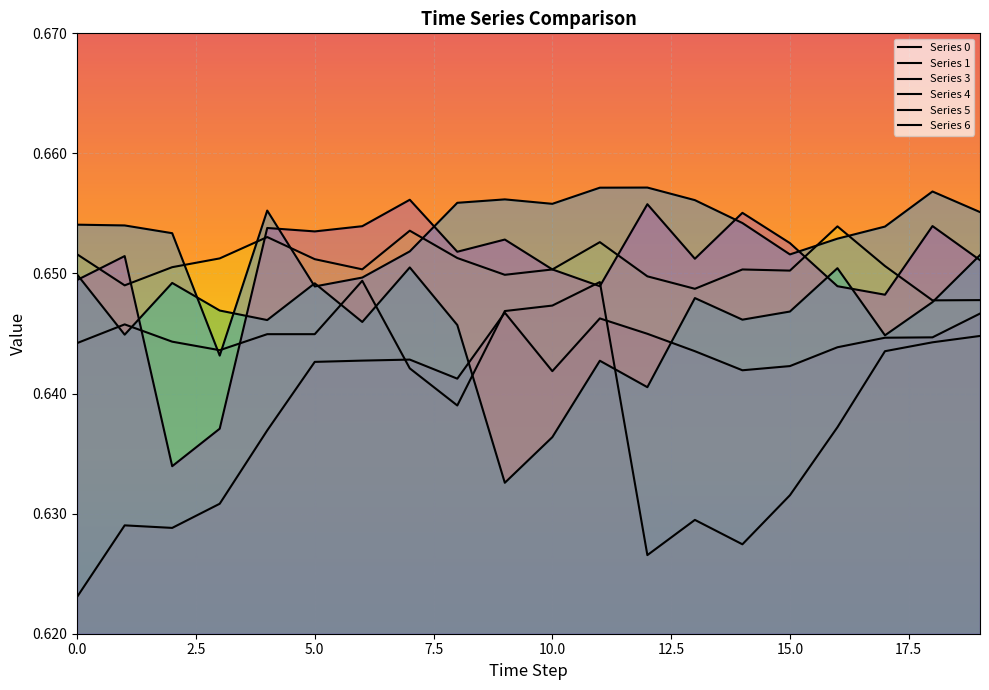

List the labels in order of 5 value, smallest first.

3, 5, 6, 15, 7, 16, 2, 17, 1, 0, 14, 19, 4, 10, 8, 13, 9, 18, 11, 12